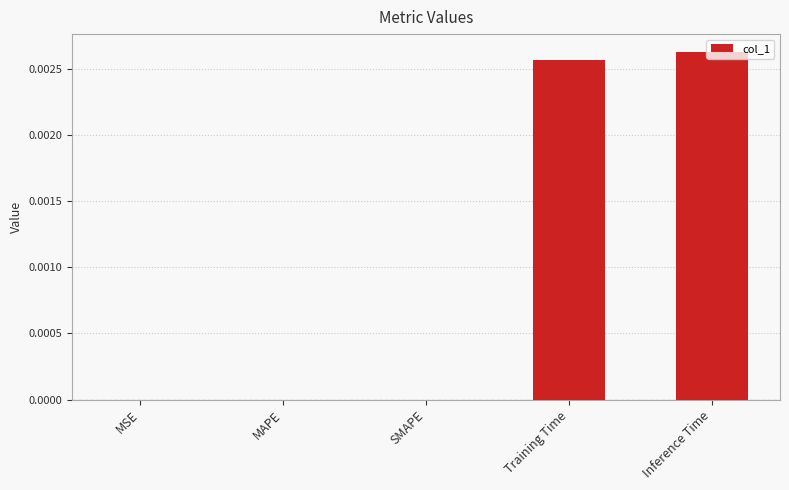

True or false: the data shows 0.0 at Inference Time.

True